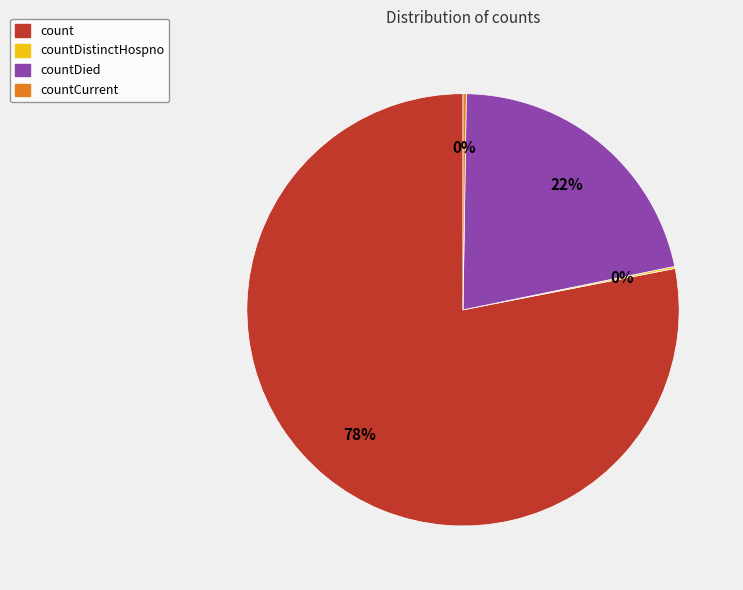

To the nearest percent, what percentage of the pie is countDied?

22%